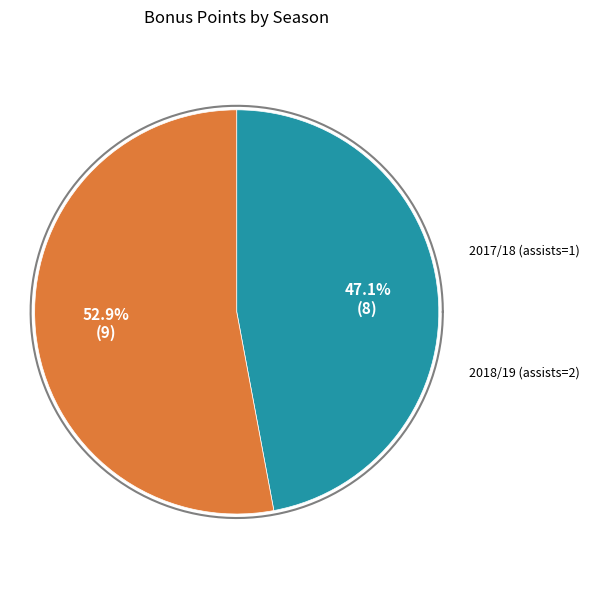

Which category accounts for the majority?

2018/19 (assists=2)